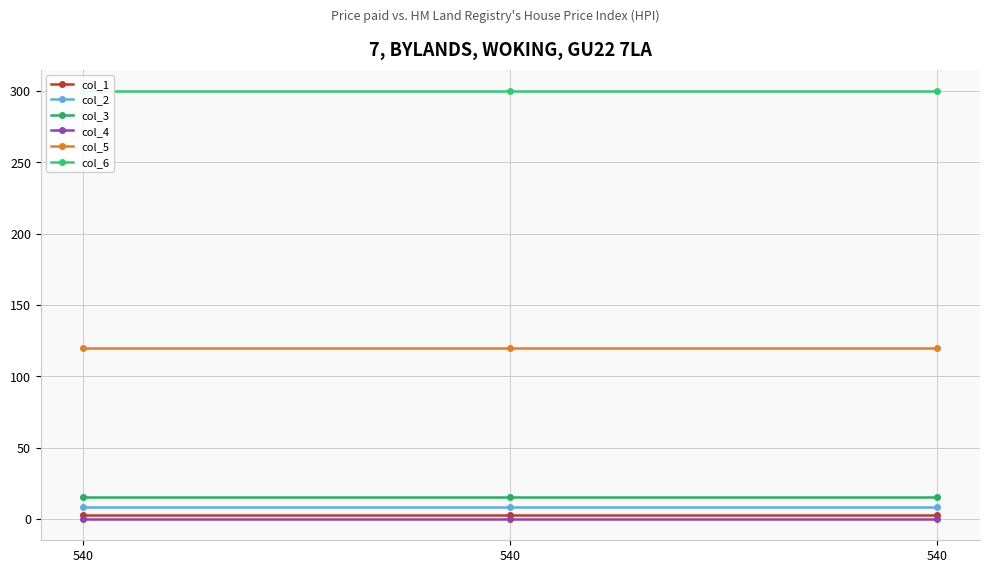

At how many categories does at least one series exceed 188?

3